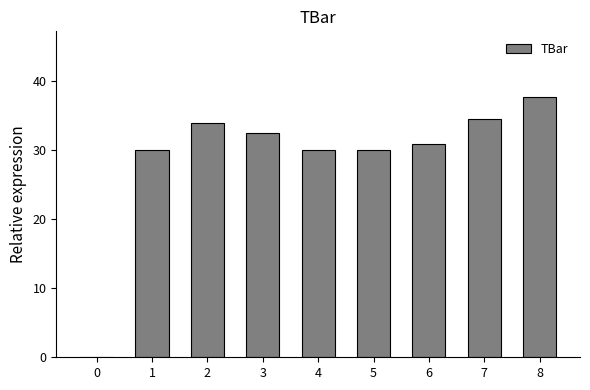

What value does the data have at 7?

34.5